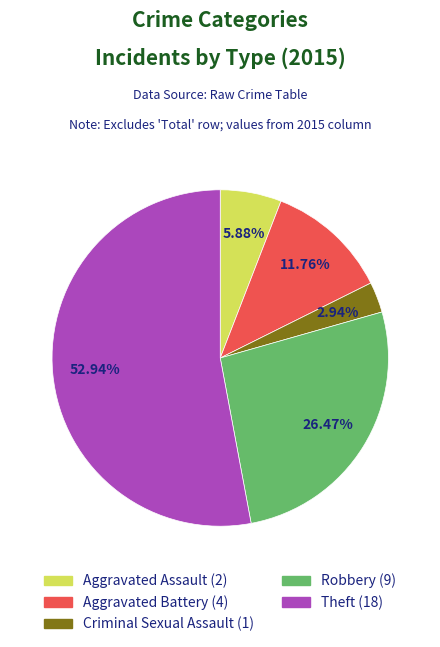

Rank the categories by value from highest to lowest.

Theft, Robbery, Aggravated Battery, Aggravated Assault, Criminal Sexual Assault